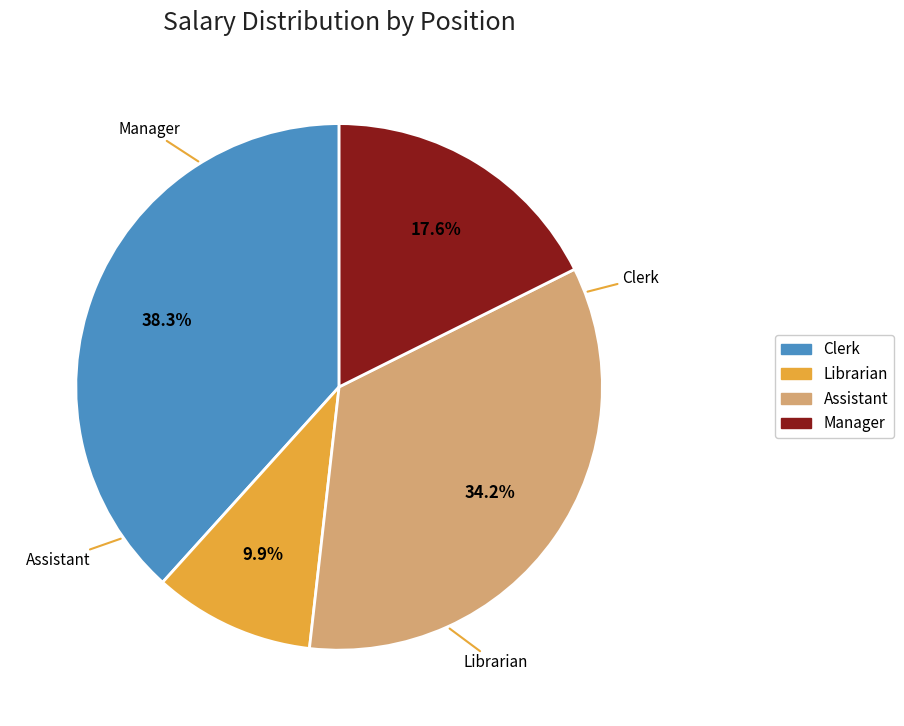

Is there a majority slice in this chart?

No